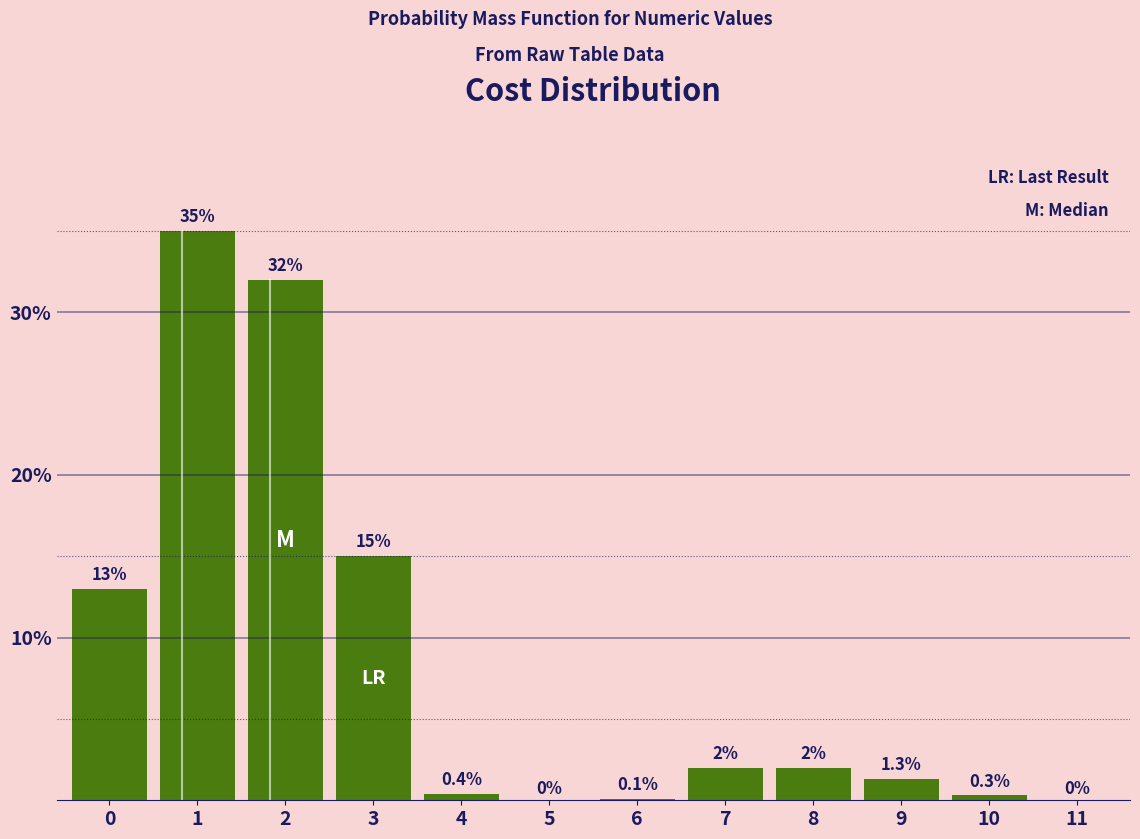

Reading left to right, list all the values displayed in this chart.

0=13.0	1=35.0	2=32.0	3=15.0	4=0.4	5=0.0	6=0.1	7=2.0	8=2.0	9=1.3	10=0.3	11=0.0